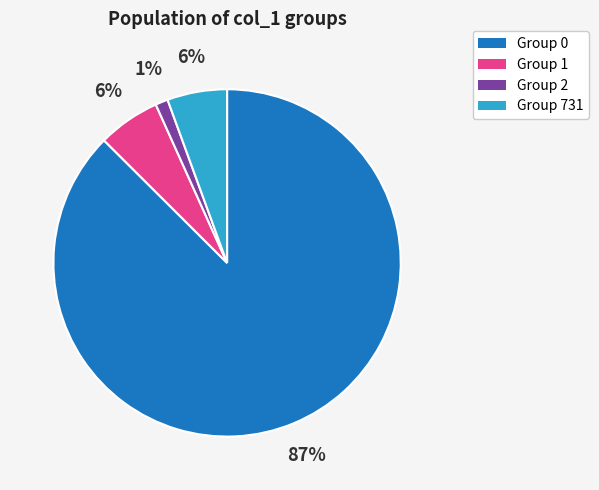

Is it true that Group 2 is 1% of the pie?

True